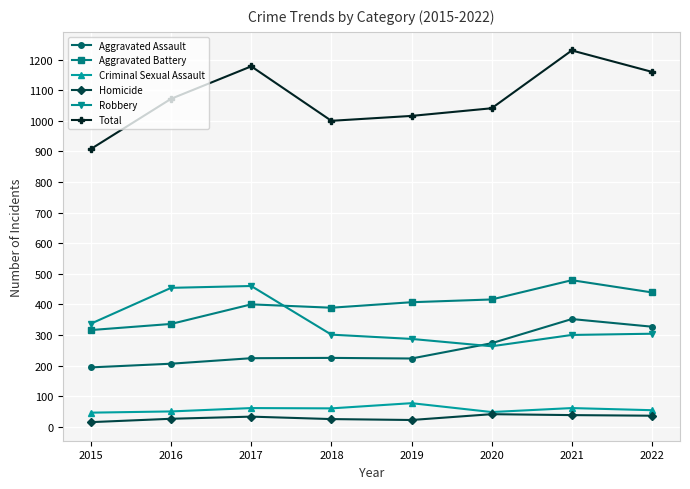

Which series has the widest spread of values?

Total